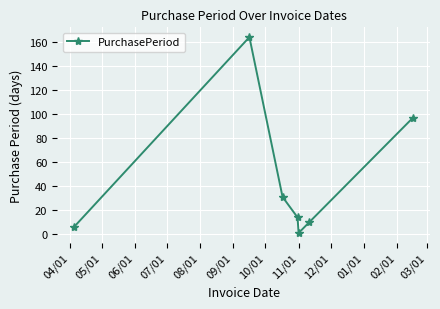

True or false: there are more than 2 points higher than both neighbors.

False